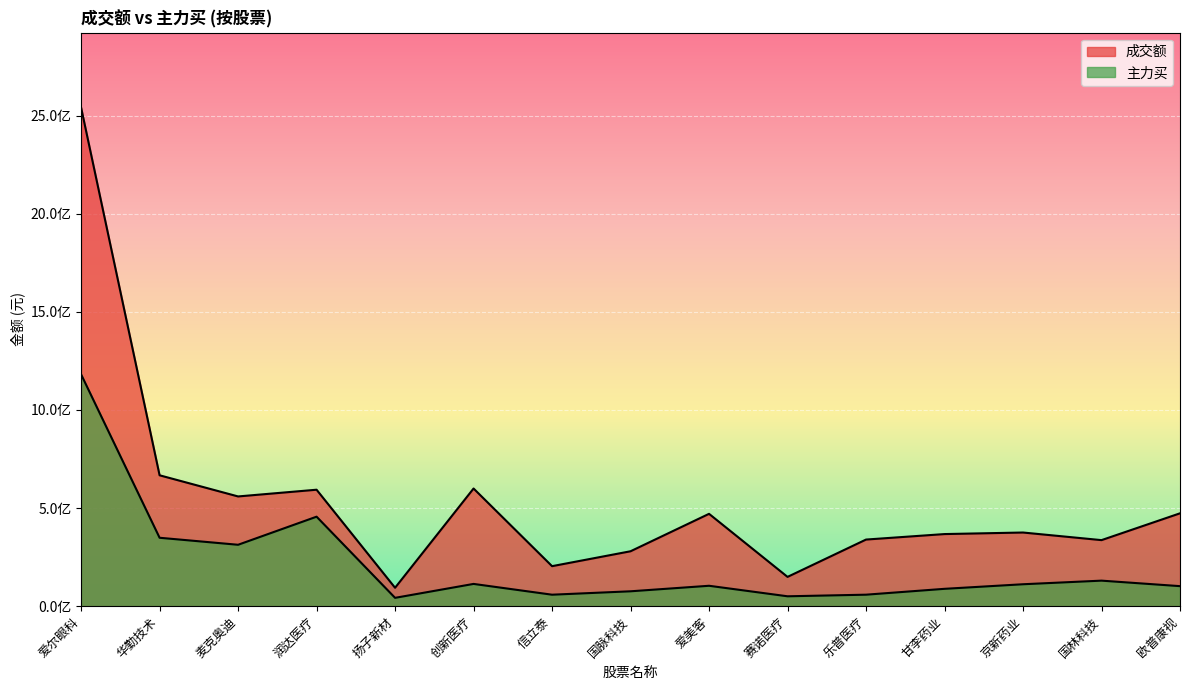

At which category is the sum across all series the highest?

爱尔眼科